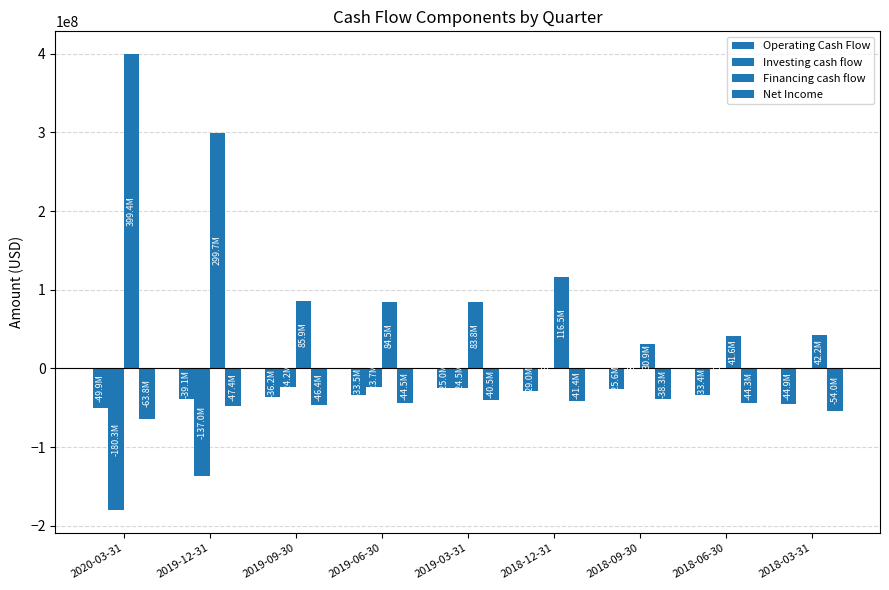

Which series changed the most between 2019-12-31 and 2019-06-30?

Financing cash flow